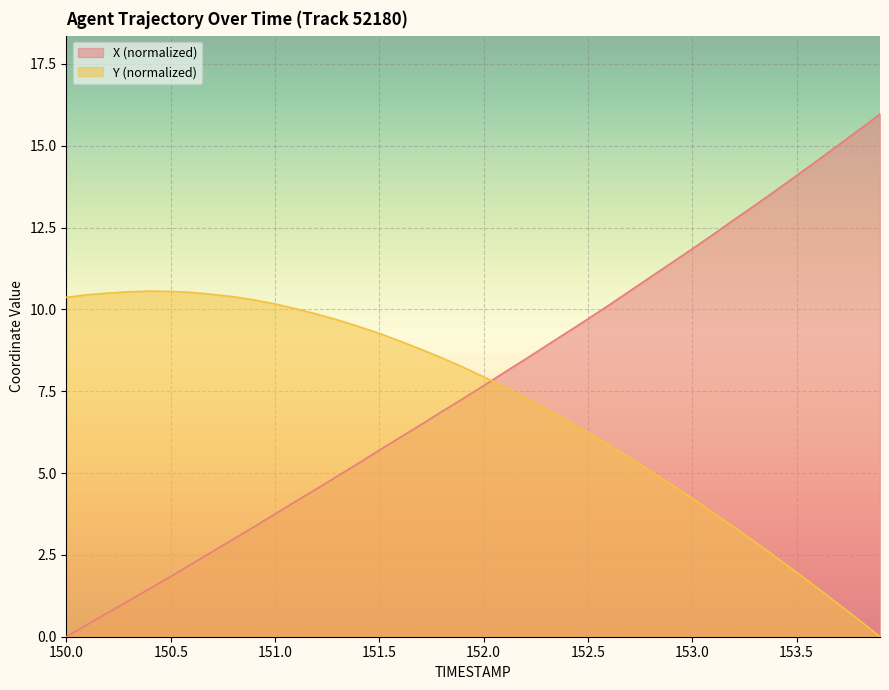

Reading right to left, what are all the values shown in this chart?

X: 153.9=16.0	153.8=15.5	153.7=15.0	153.6=14.6	153.5=14.1	153.4=13.6	153.3=13.2	153.2=12.7	153.1=12.3	153.0=11.9	152.9=11.4	152.8=11.0	152.7=10.6	152.6=10.1	152.5=9.7	152.4=9.3	152.3=8.9	152.2=8.5	152.1=8.1	152.0=7.7	151.9=7.3	151.8=6.9	151.7=6.5	151.6=6.1	151.5=5.7	151.4=5.3	151.3=4.9	151.2=4.5	151.1=4.1	151.0=3.8	150.9=3.4	150.8=3.0	150.7=2.6	150.6=2.2	150.5=1.8	150.4=1.5	150.3=1.1	150.2=0.7	150.1=0.4	150.0=0.0
Y: 153.9=0.0	153.8=0.5	153.7=1.0	153.6=1.5	153.5=2.0	153.4=2.4	153.3=2.9	153.2=3.3	153.1=3.8	153.0=4.2	152.9=4.6	152.8=5.1	152.7=5.5	152.6=5.9	152.5=6.2	152.4=6.6	152.3=7.0	152.2=7.3	152.1=7.6	152.0=7.9	151.9=8.2	151.8=8.5	151.7=8.8	151.6=9.0	151.5=9.3	151.4=9.5	151.3=9.7	151.2=9.9	151.1=10.0	151.0=10.2	150.9=10.3	150.8=10.4	150.7=10.5	150.6=10.5	150.5=10.5	150.4=10.6	150.3=10.5	150.2=10.5	150.1=10.5	150.0=10.4